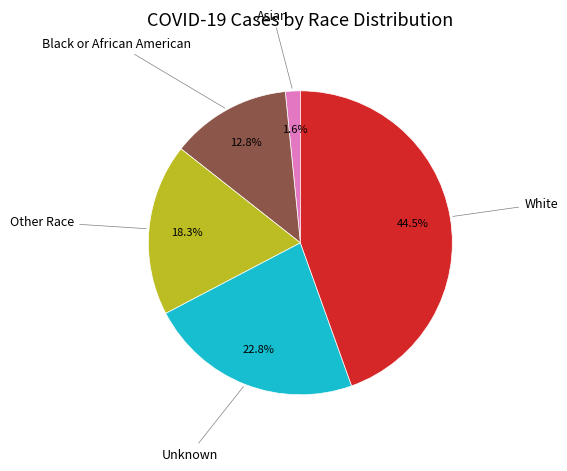

How many segments does this pie chart have?

5